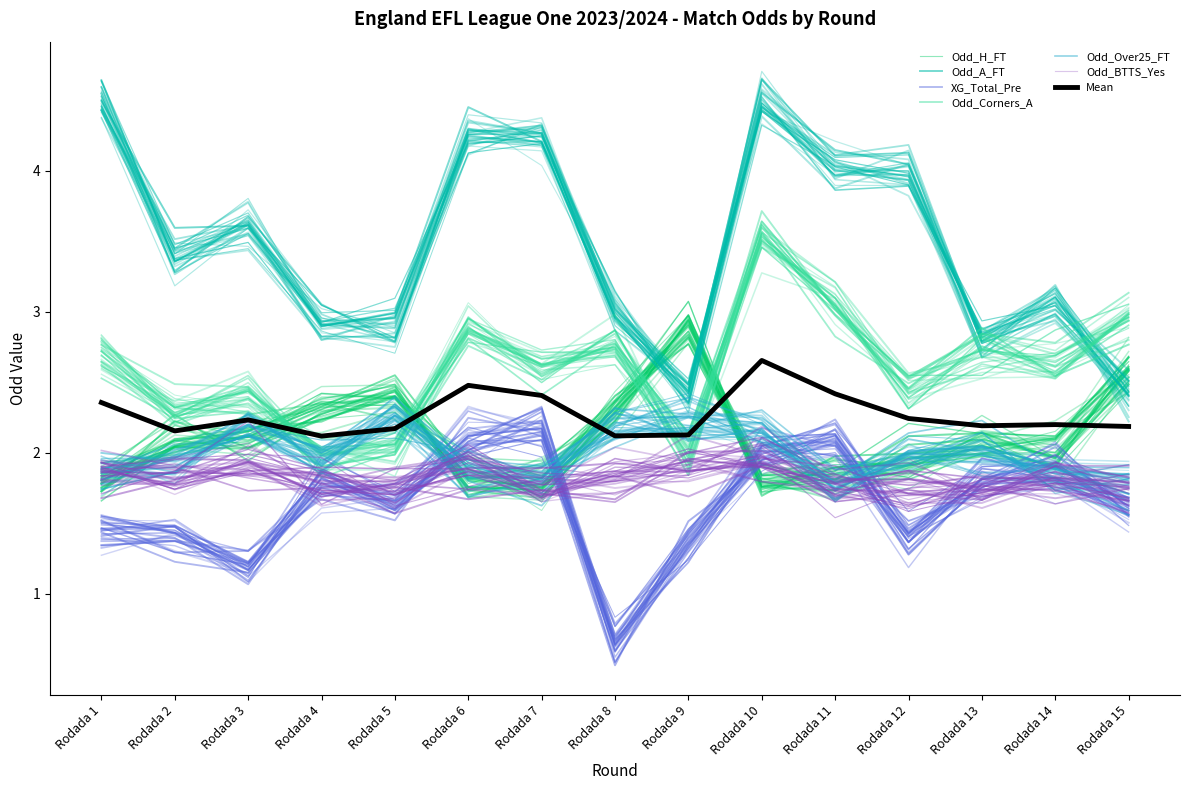

At which category does the chart reach its peak across all series?

Rodada 1